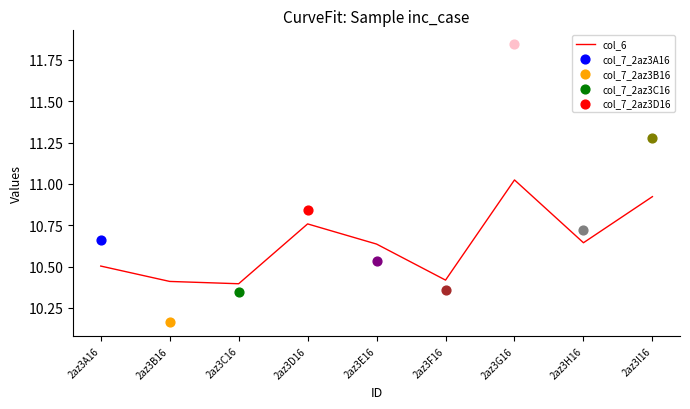

Between 2az3F16 and 2az3A16, which is larger?

2az3A16